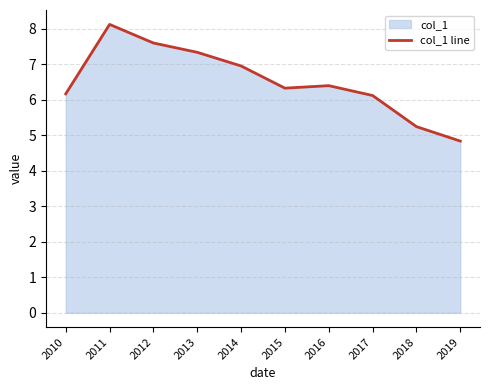

What is the value of the 9th point from the left?

5.2